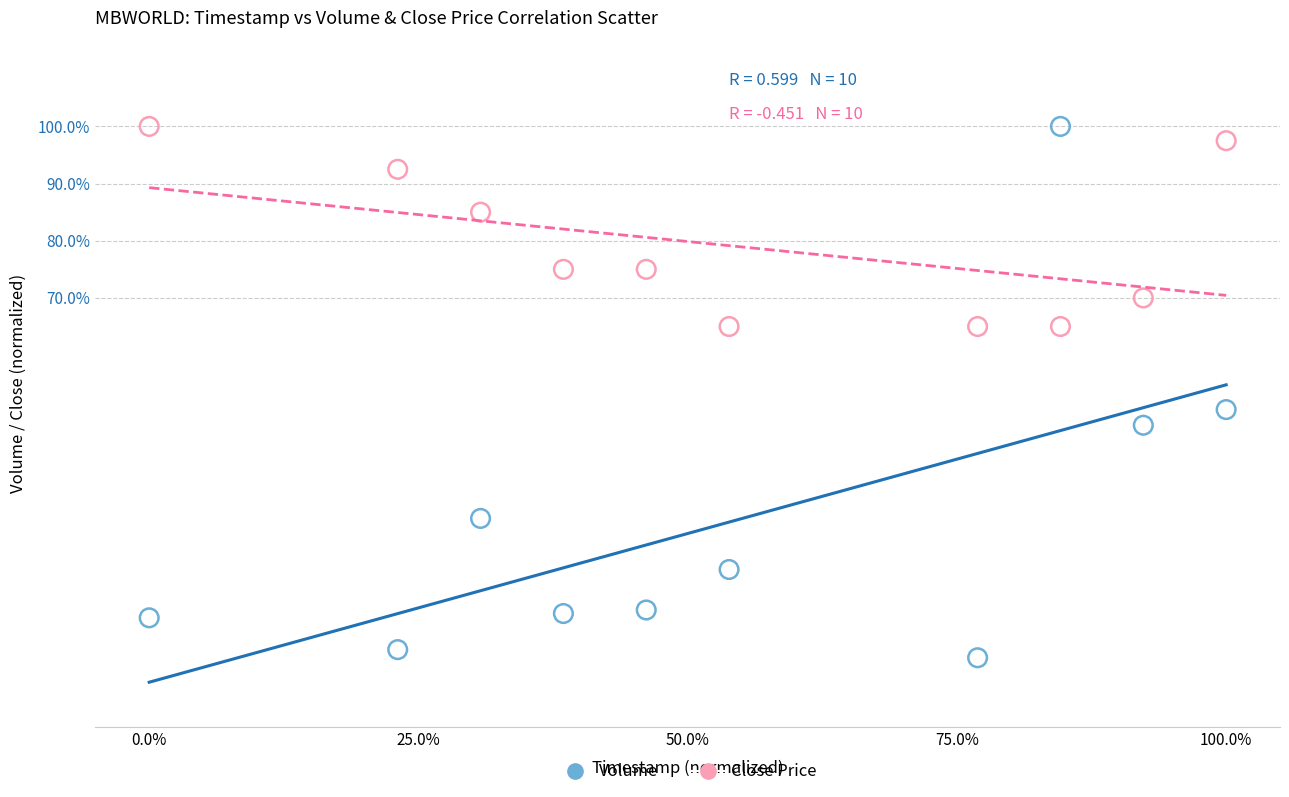

What are all the series names shown in the legend?

Volume, Close Price